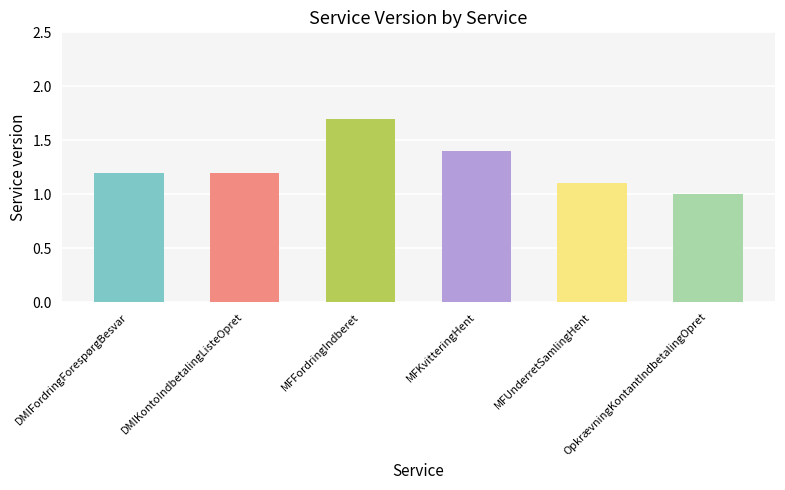

What is the sum of the values at MFKvitteringHent and DMIFordringForespørgBesvar?

2.6